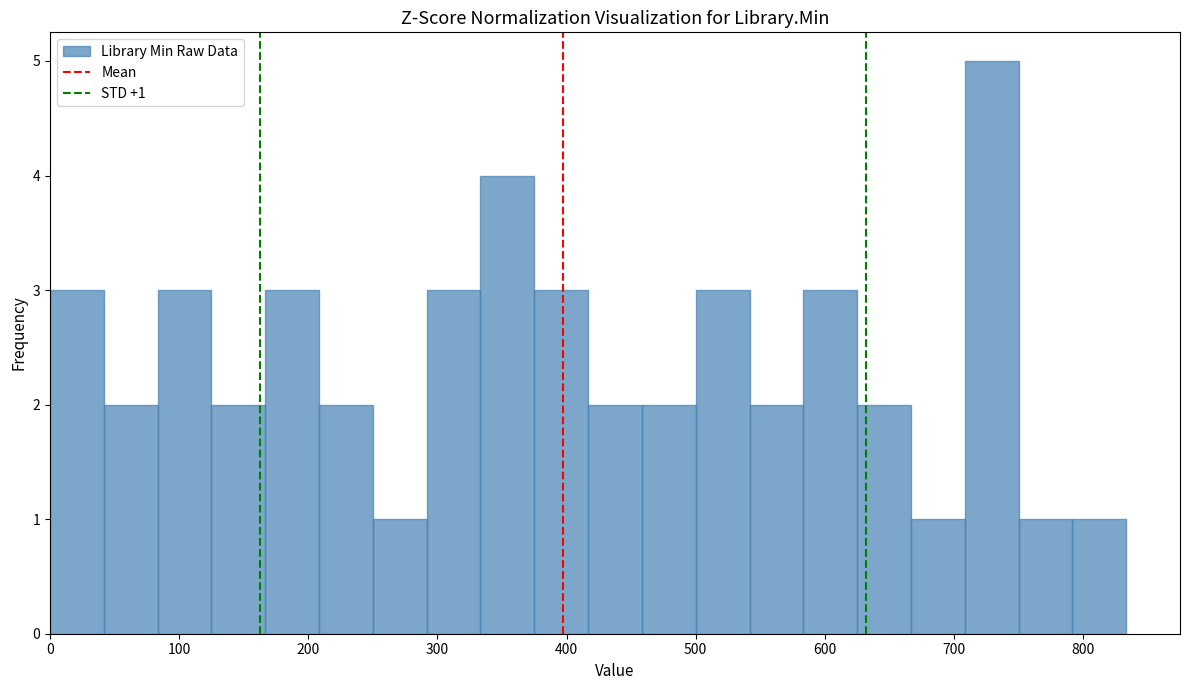

Which range on the x-axis has the tallest bar?

710 to 750